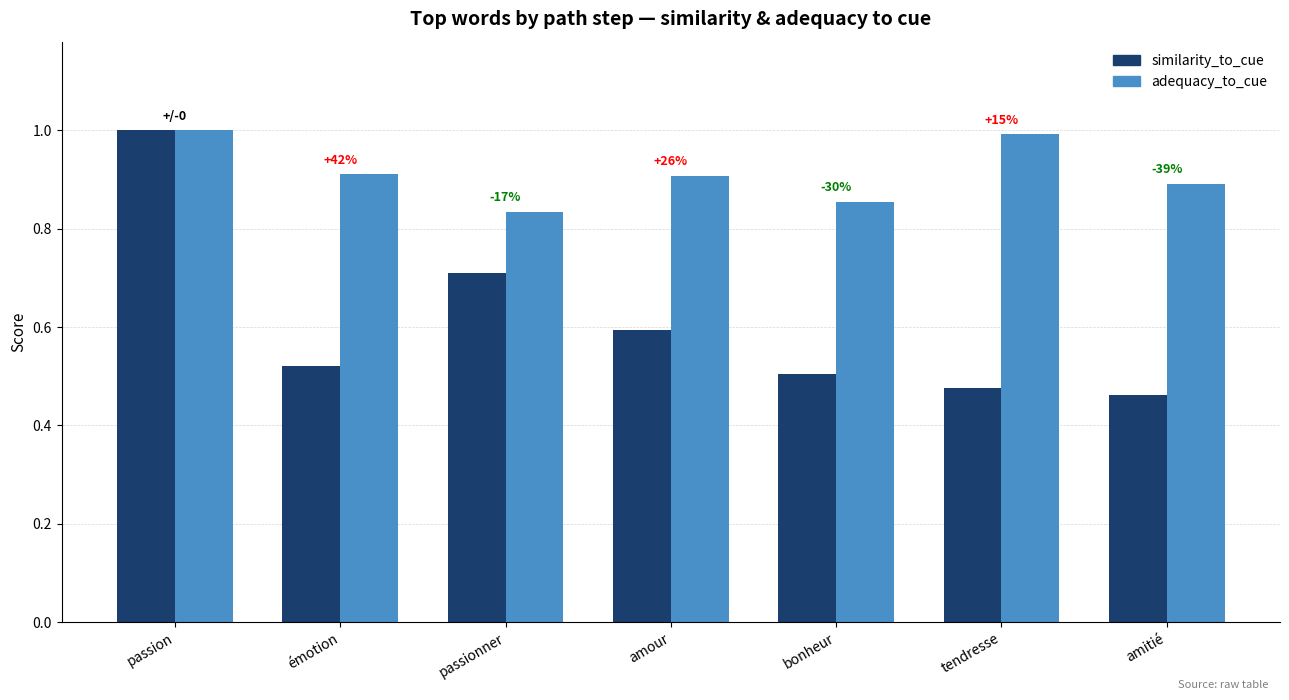

Is it true that similarity_to_cue equals 0.5 at tendresse?

True